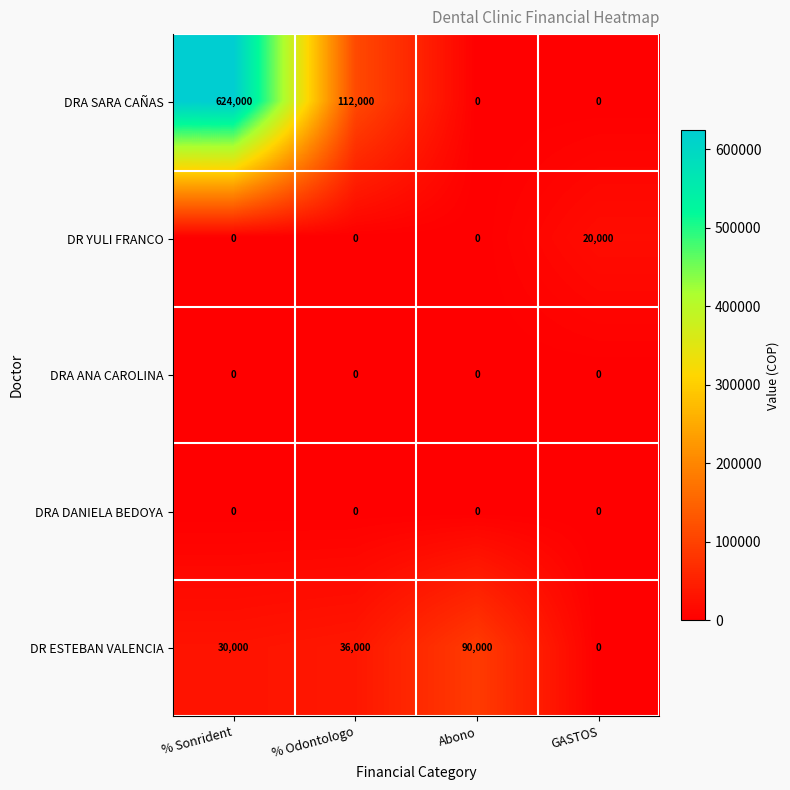

The DRA SARA CAÑAS series shows 112000 at % Odontologo. True or false?

True